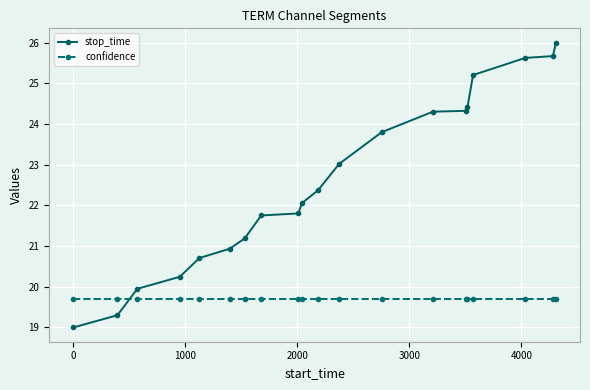

Which series has the largest total across all categories?

stop_time